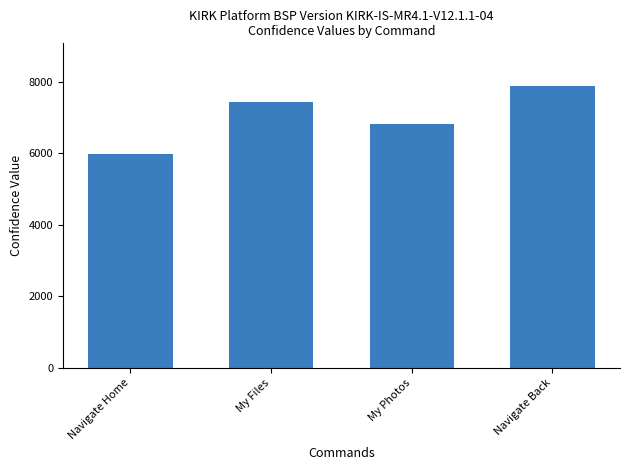

Which has a higher value, Navigate Home or My Files?

My Files